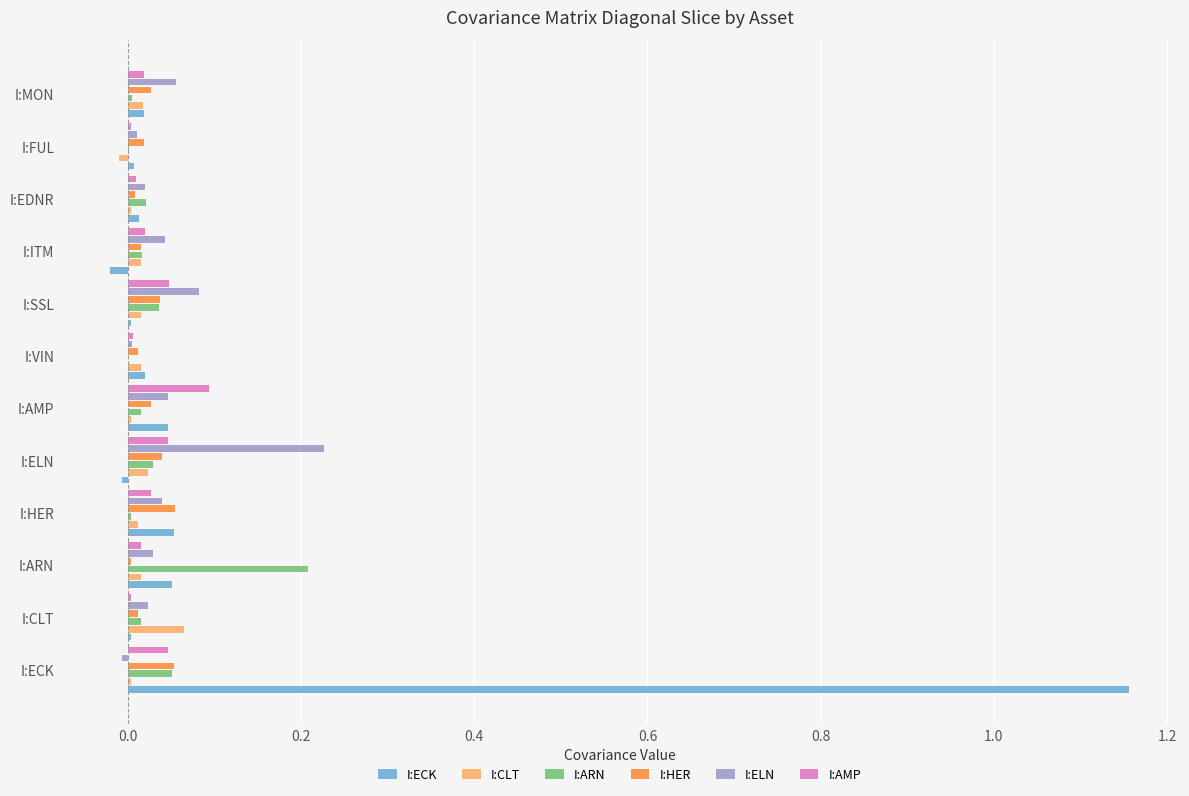

Is the value of I:ECK at I:ARN greater than the value of I:ARN at I:ARN?

No